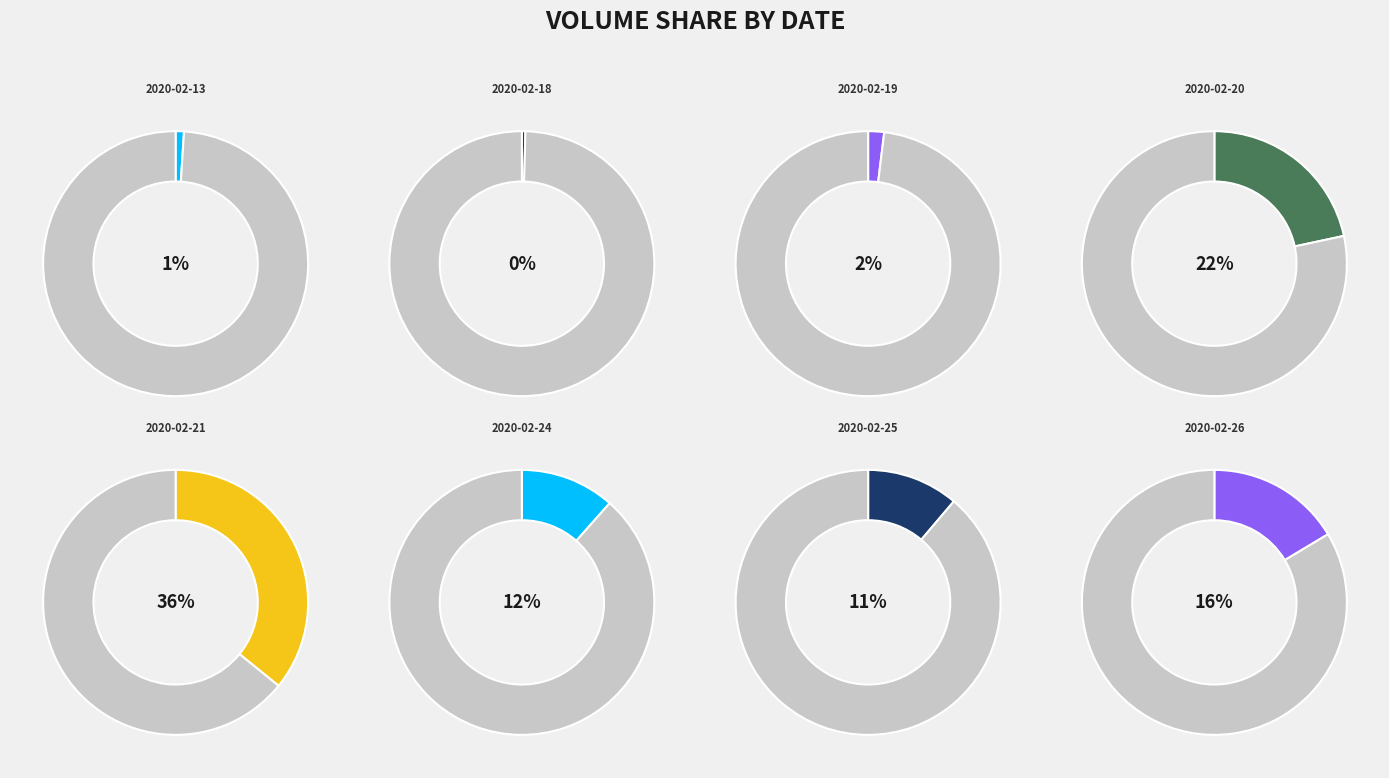

How many segments does this pie chart have?

8